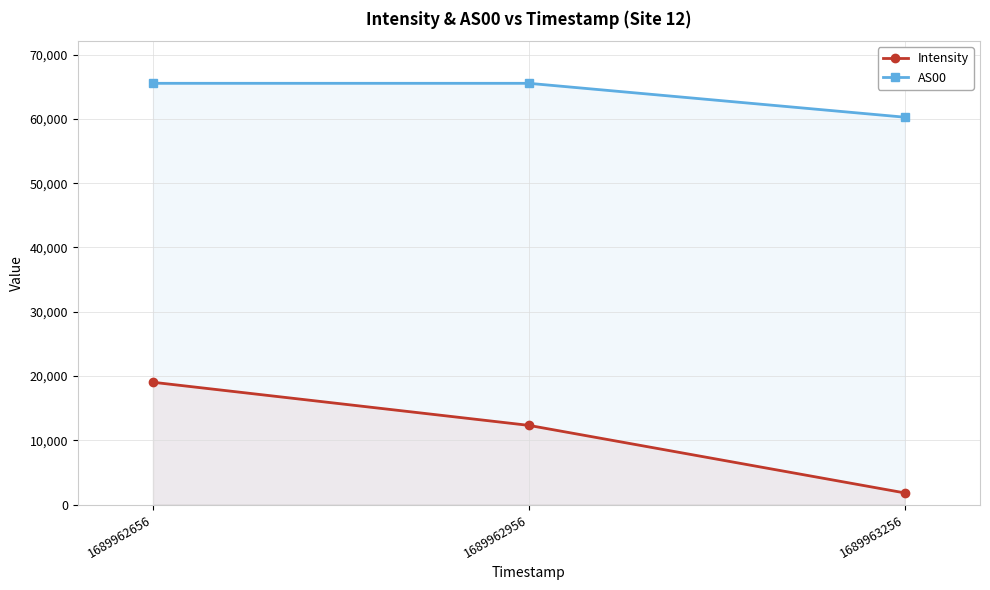

What is the difference between the AS00 values at 1689963256 and 1689962656?

5272.0